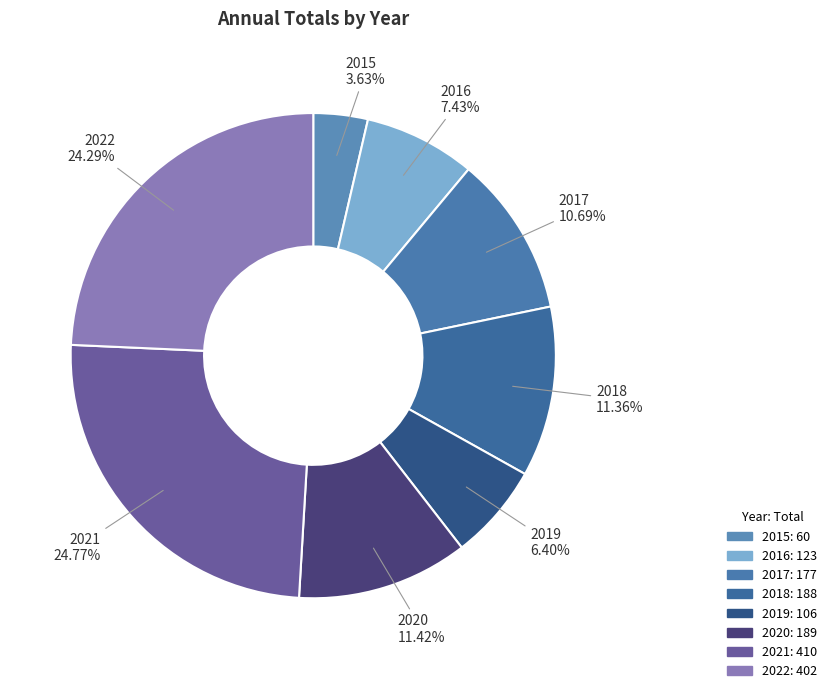

What percentage is NOT represented by 2017?

89.3%